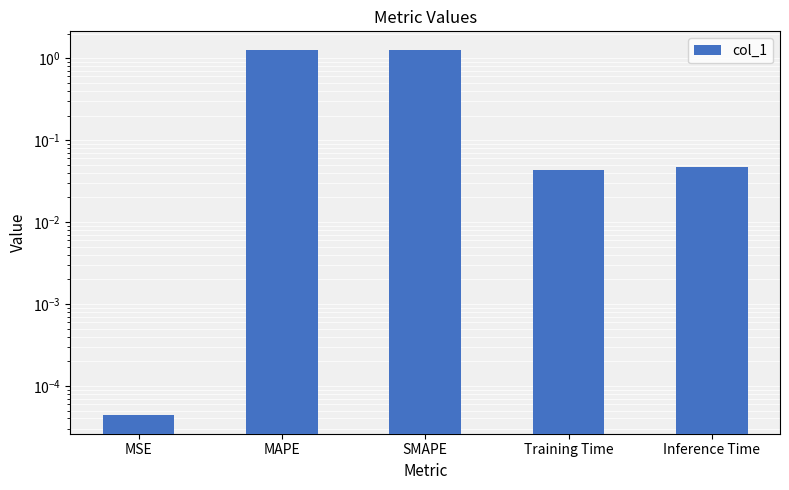

Between SMAPE and MAPE, which is larger?

SMAPE